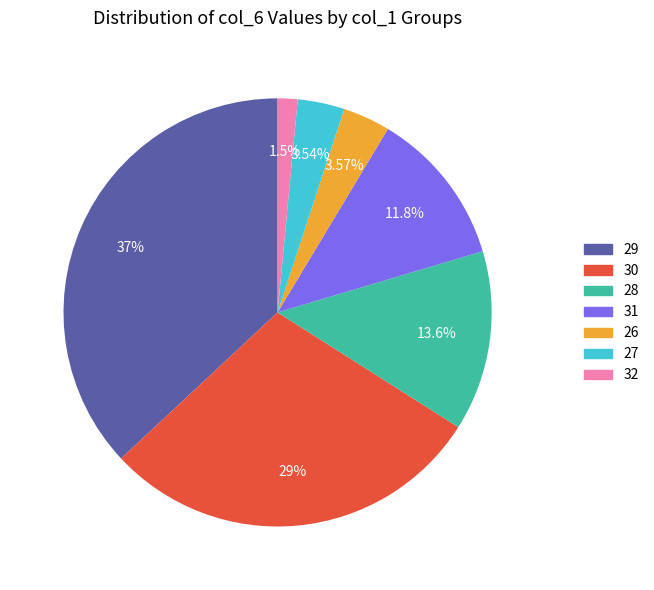

Is there a majority slice in this chart?

No